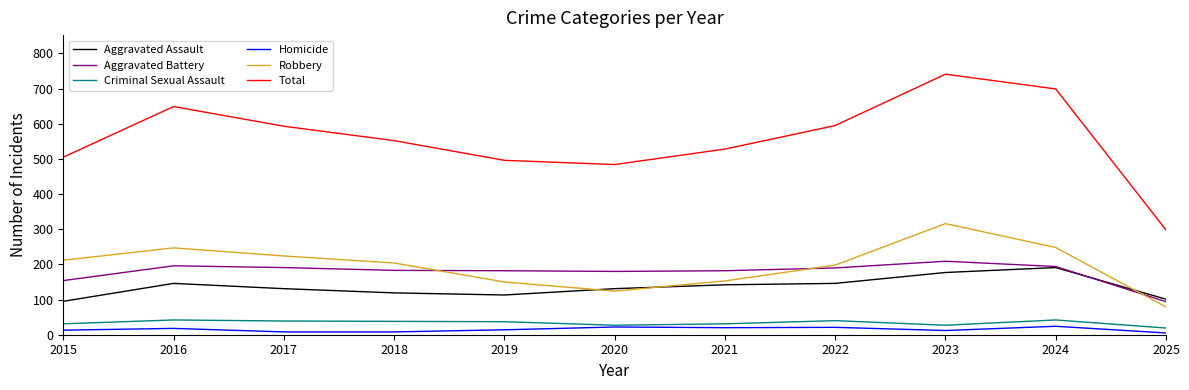

Read the Criminal Sexual Assault value at 2022.

40